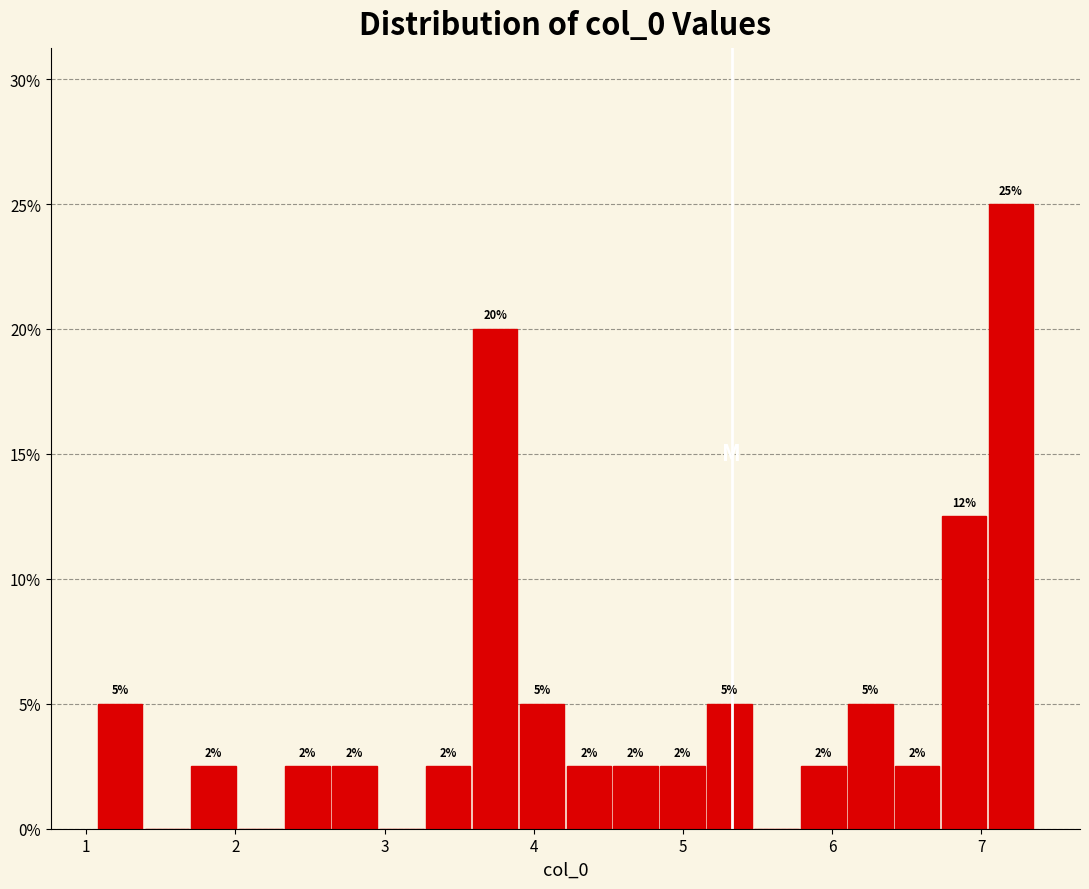

Around what value on the x-axis is the tallest bar? Give the approximate position of its centre, as read against the axis.

7.2